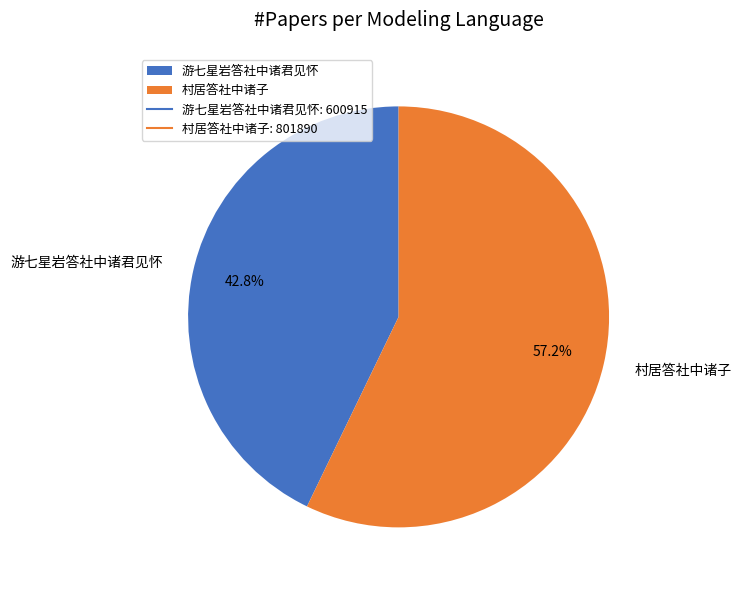

Which has a higher value, 游七星岩答社中诸君见怀 or 村居答社中诸子?

村居答社中诸子